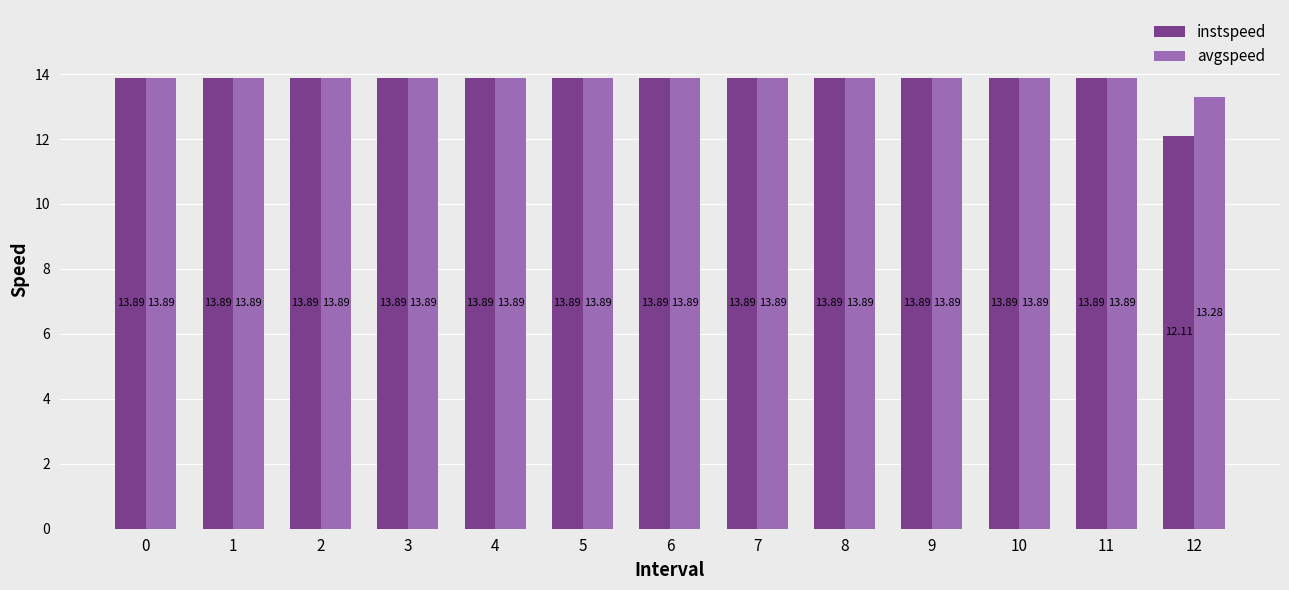

Which series has the largest total across all categories?

avgspeed